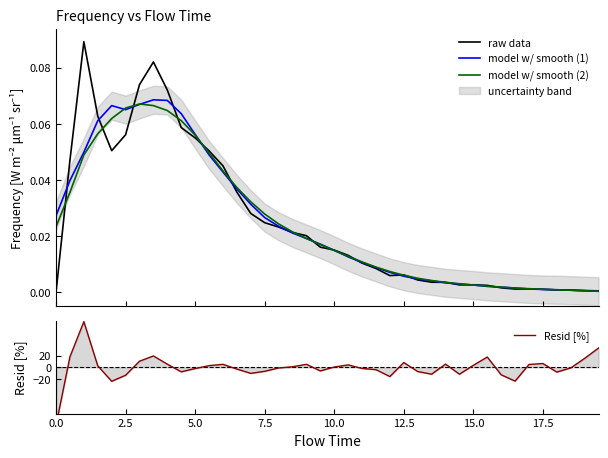

Reading left to right, transcribe all the data shown in this chart.

raw data: 0.0	0.0	0.1	0.1	0.1	0.1	0.1	0.1	0.1	0.1	0.1	0.1	0.0	0.0	0.0	0.0	0.0	0.0	0.0	0.0	0.0	0.0	0.0	0.0	0.0	0.0	0.0	0.0	0.0	0.0	0.0	0.0	0.0	0.0	0.0	0.0	0.0	0.0	0.0	0.0
model w/ smooth (1): 0.0	0.0	0.0	0.1	0.1	0.1	0.1	0.1	0.1	0.1	0.1	0.0	0.0	0.0	0.0	0.0	0.0	0.0	0.0	0.0	0.0	0.0	0.0	0.0	0.0	0.0	0.0	0.0	0.0	0.0	0.0	0.0	0.0	0.0	0.0	0.0	0.0	0.0	0.0	0.0
model w/ smooth (2): 0.0	0.0	0.0	0.1	0.1	0.1	0.1	0.1	0.1	0.1	0.1	0.0	0.0	0.0	0.0	0.0	0.0	0.0	0.0	0.0	0.0	0.0	0.0	0.0	0.0	0.0	0.0	0.0	0.0	0.0	0.0	0.0	0.0	0.0	0.0	0.0	0.0	0.0	0.0	0.0
Resid [%]: -100.0	18.2	78.9	2.6	-24.2	-13.7	10.5	19.7	5.4	-7.8	-2.2	2.9	5.1	-3.0	-10.5	-6.9	-1.2	0.9	5.2	-6.3	0.5	4.2	-2.0	-4.1	-16.0	8.3	-7.3	-11.9	5.5	-11.9	3.4	17.8	-12.9	-23.9	4.9	6.6	-8.3	-1.1	15.4	33.3